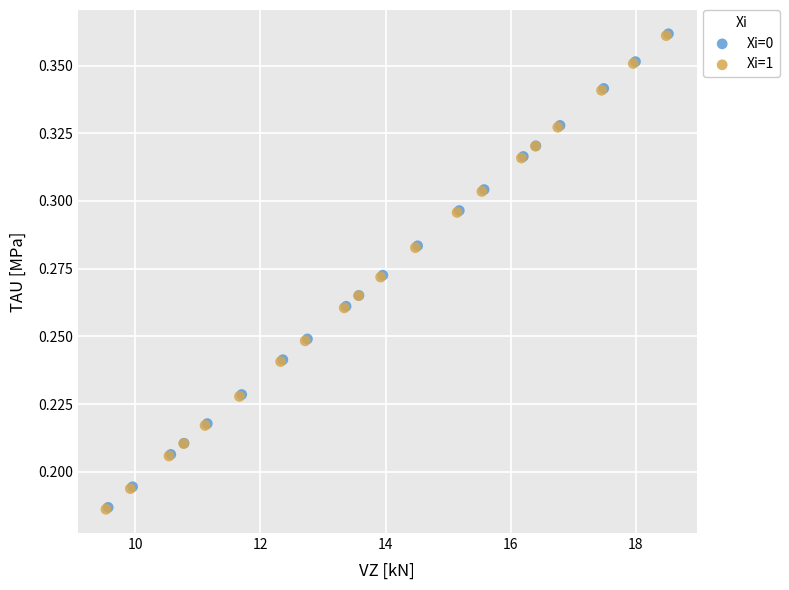

Which series has the largest Y range (max minus min)?

Xi=1